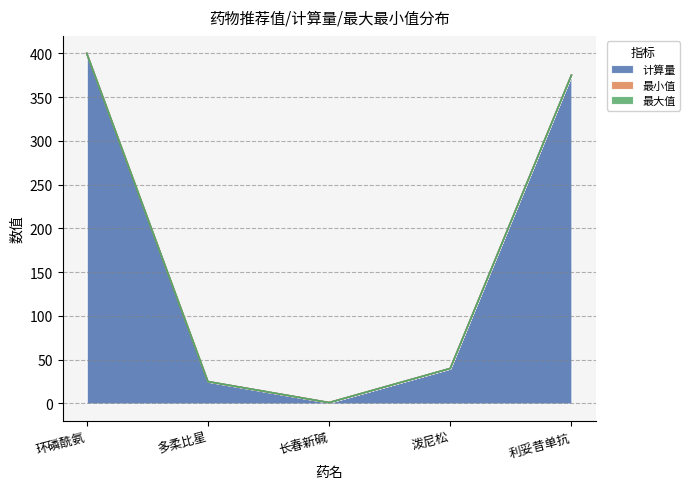

Between 多柔比星 and 利妥昔单抗, which series saw the biggest shift?

计算量